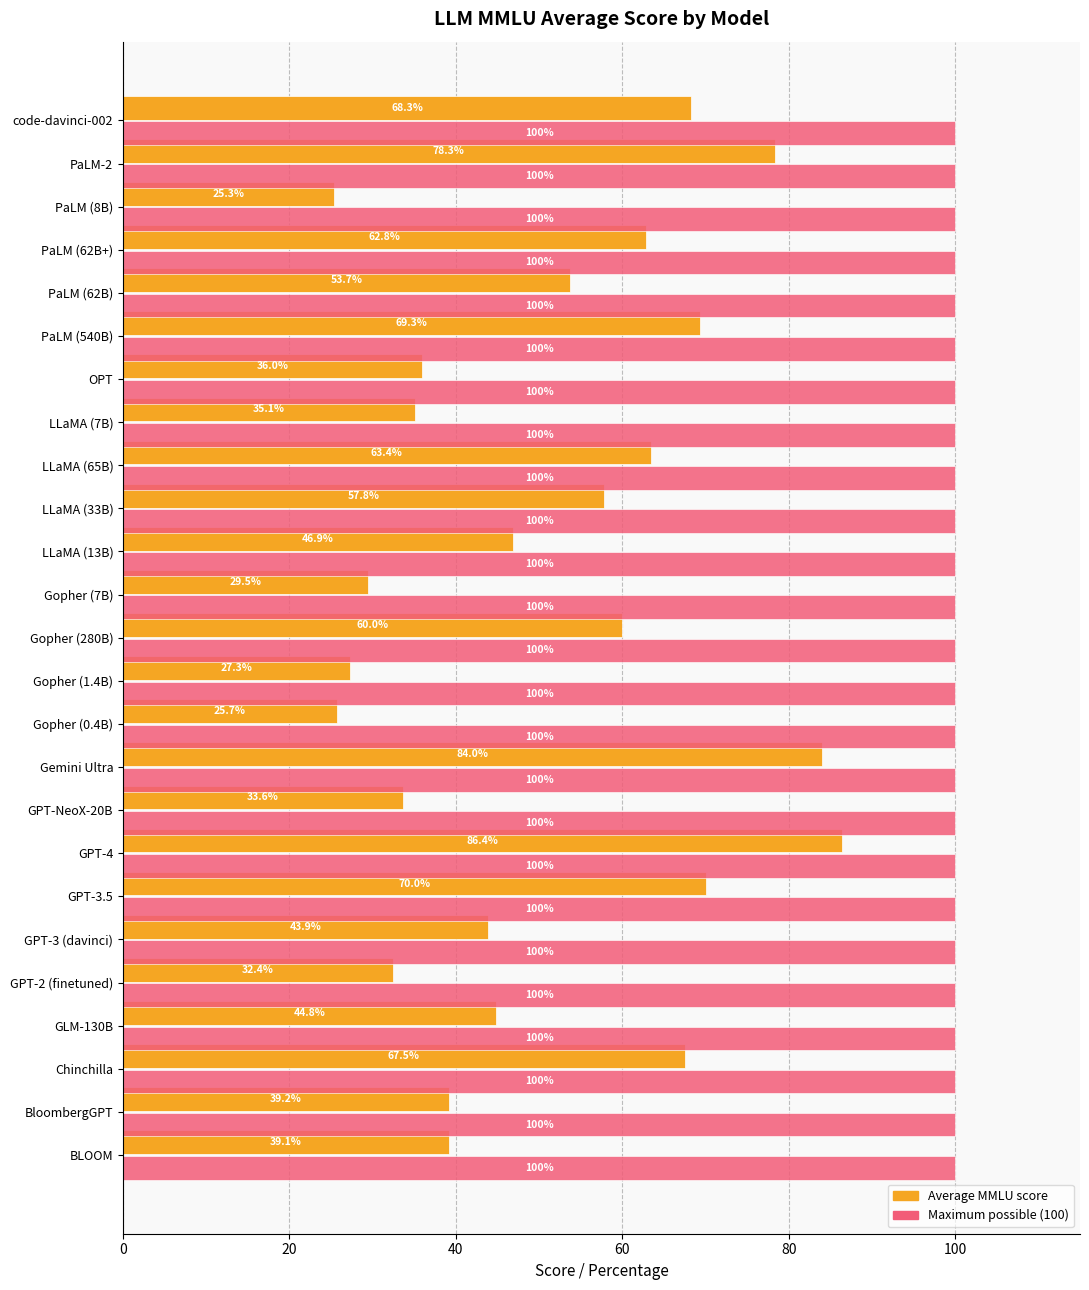

At which category is the sum across all series the highest?

GPT-4